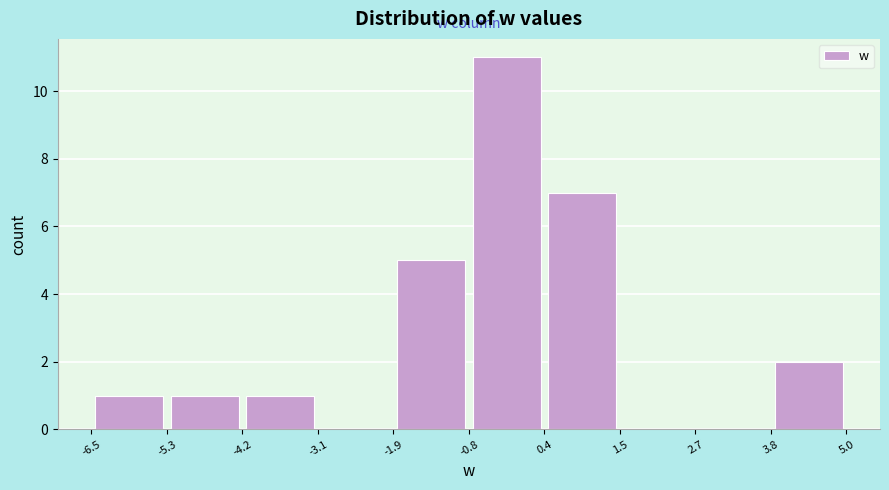

Over which range of the x-axis is the bar tallest?

-0.8 to 0.4